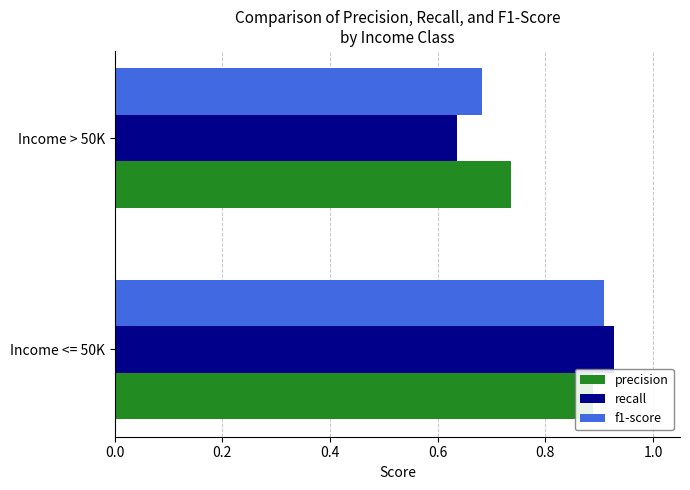

Reading right to left, transcribe all the data shown in this chart.

precision: 0.7	0.9
recall: 0.6	0.9
f1-score: 0.7	0.9